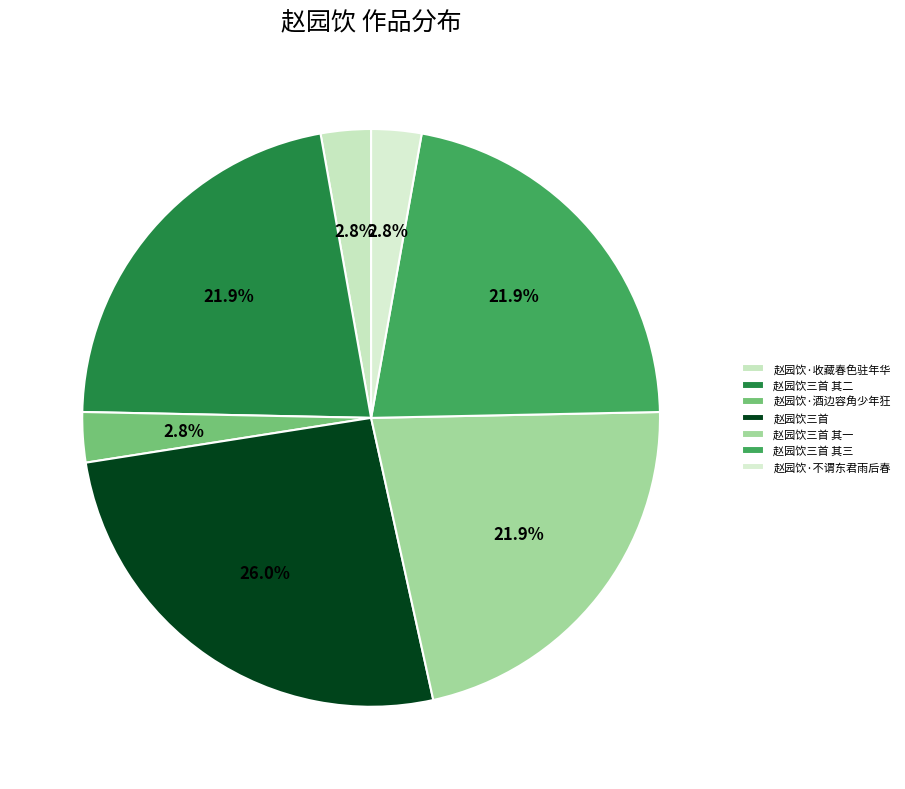

To the nearest percent, what is the average slice percentage?

14%